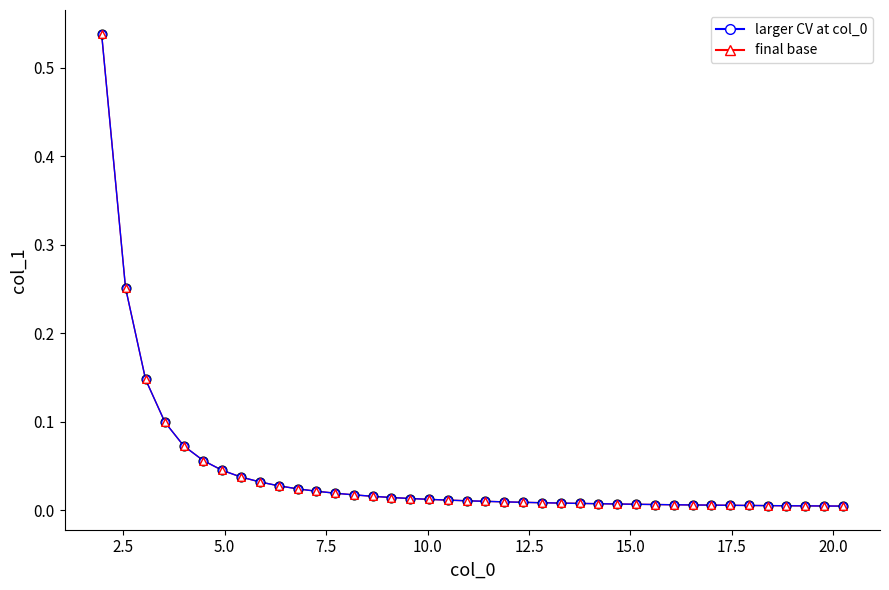

Is this an area chart (filled region under the line)?

No